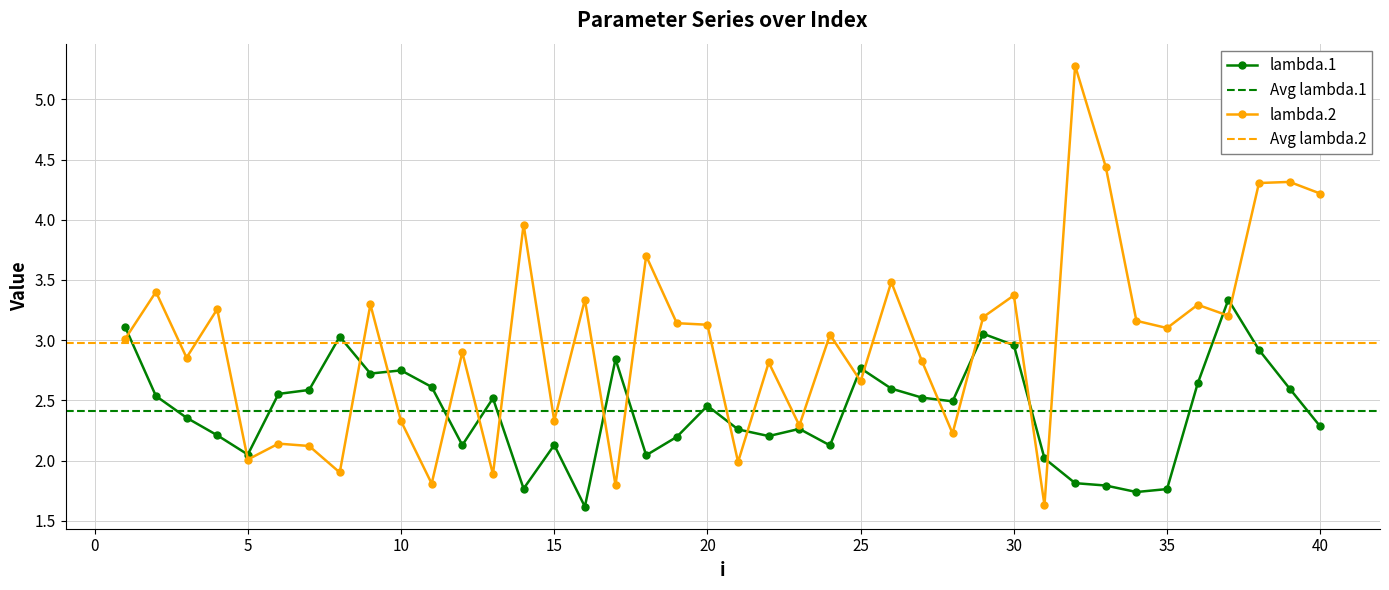

Which label corresponds to the smallest value in the chart?

16